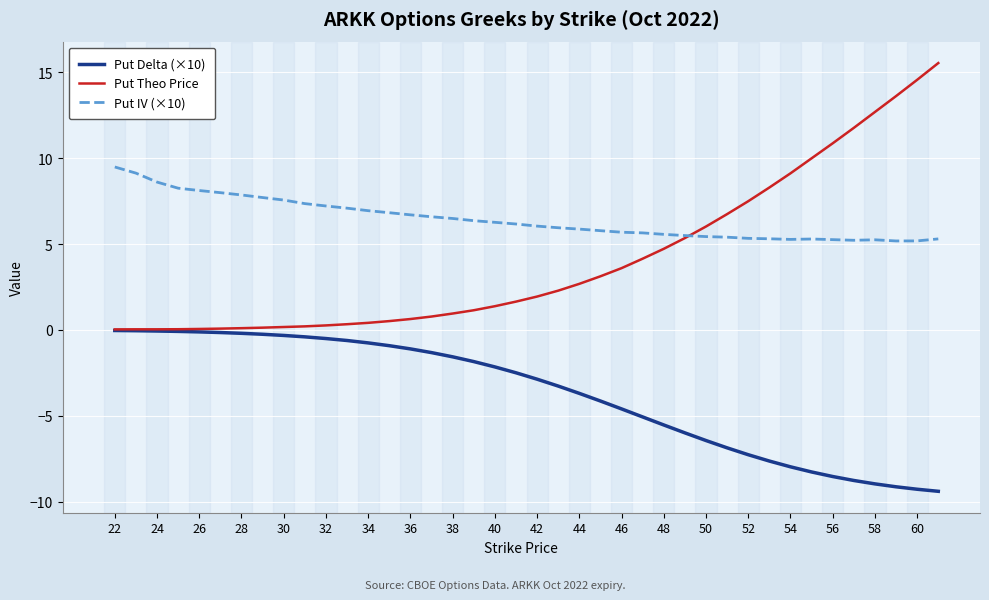

Which series has the largest total across all categories?

Put IV (×10)